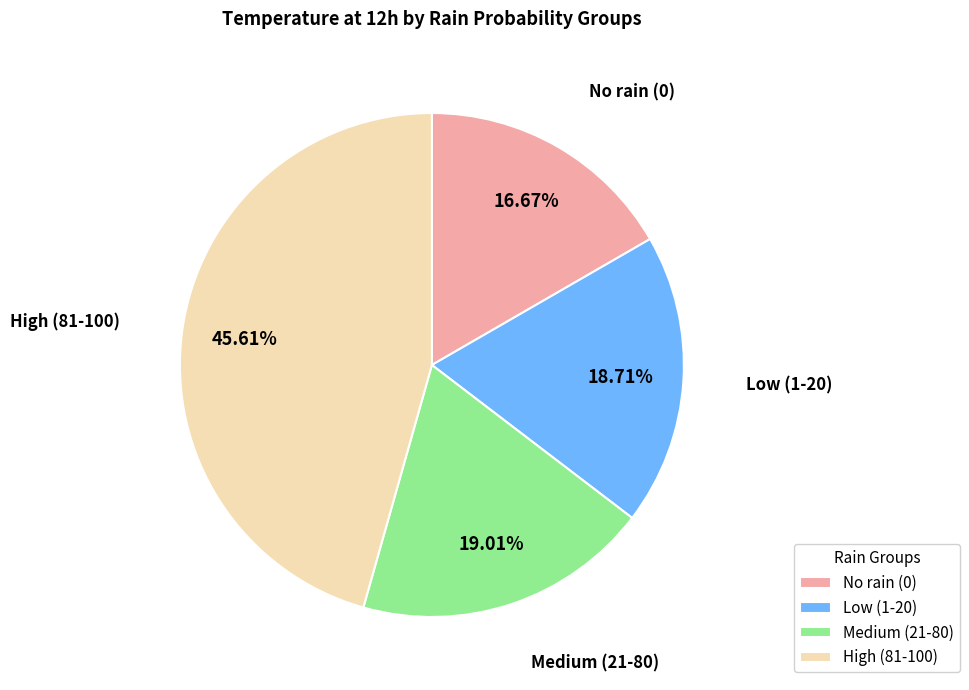

Is the sum of Low (1-20) and Medium (21-80) greater than half?

No